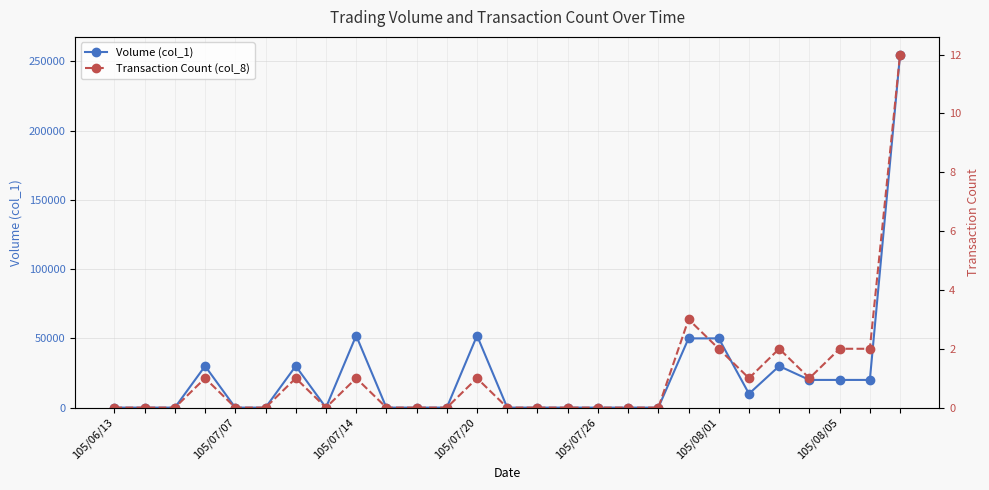

Is it true that Volume (col_1) equals -174146 at 105/07/14?

False